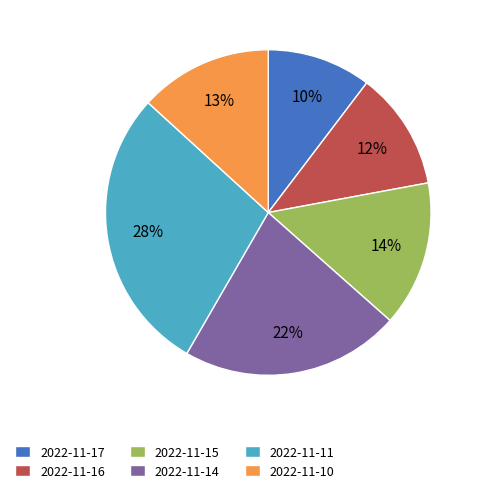

Which category has the smallest portion of the pie?

2022-11-17